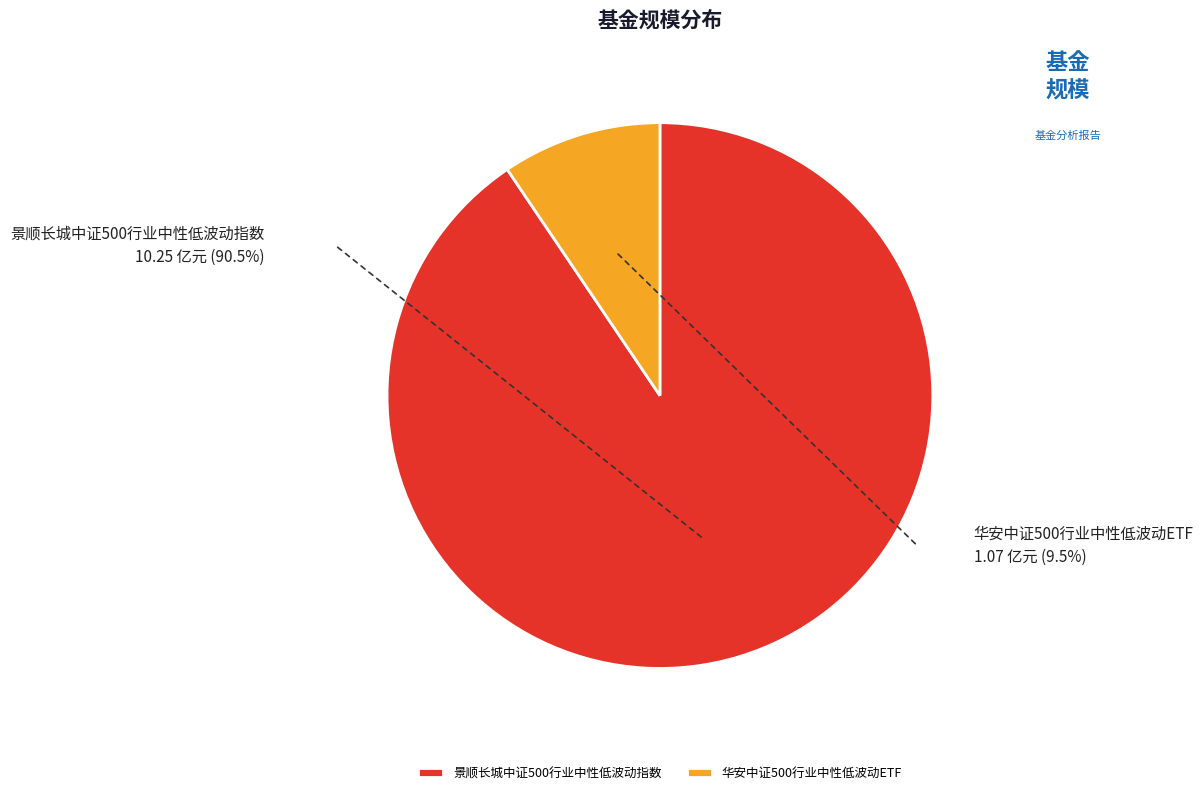

How much of the chart is everything except 景顺长城中证500行业中性低波动指数?

9.5%